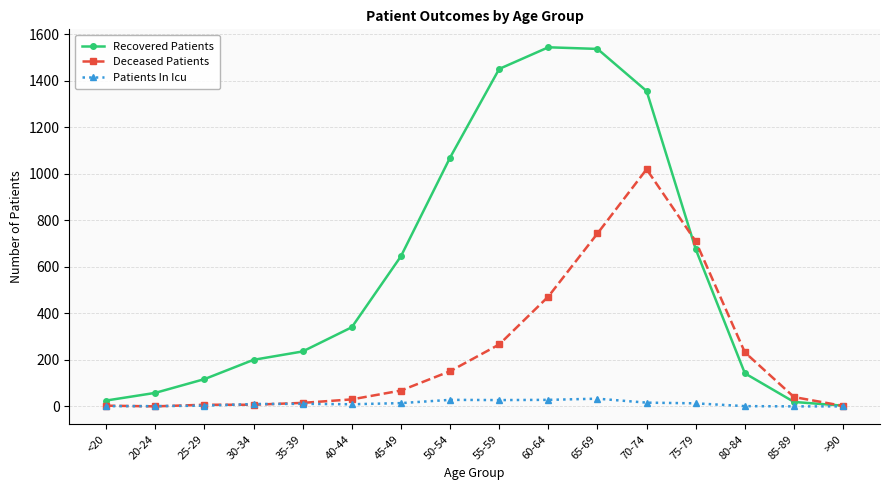

At 65-69, list the series in order from largest to smallest.

Recovered Patients, Deceased Patients, Patients In Icu